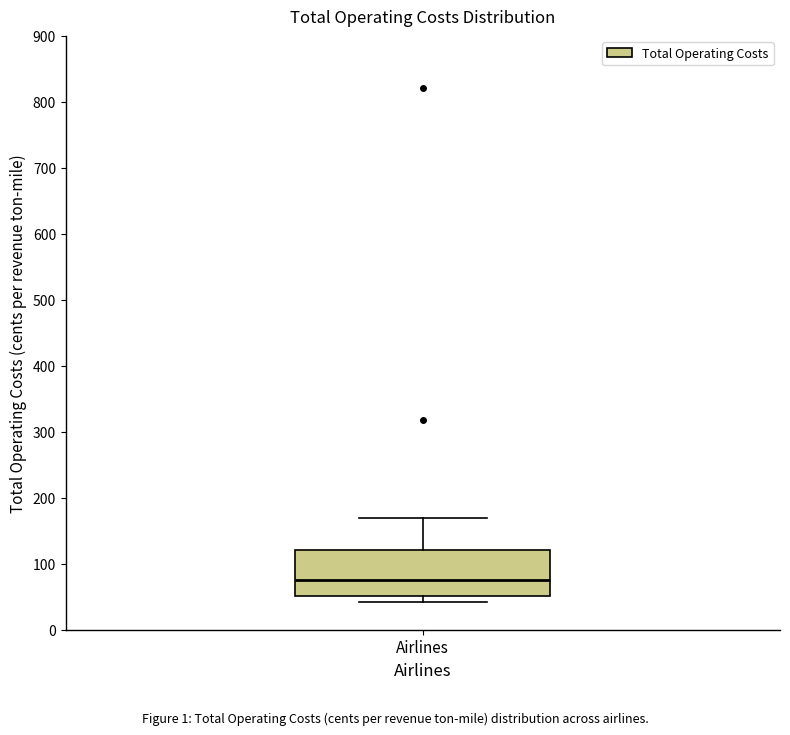

Read this box plot against the y-axis: the position of the median line, the range covered by the box, and the ends of both whiskers. The values are not printed on the chart, so give them approximately, as read against the axis.

median 80, box 50 to 120, whiskers 40 to 170